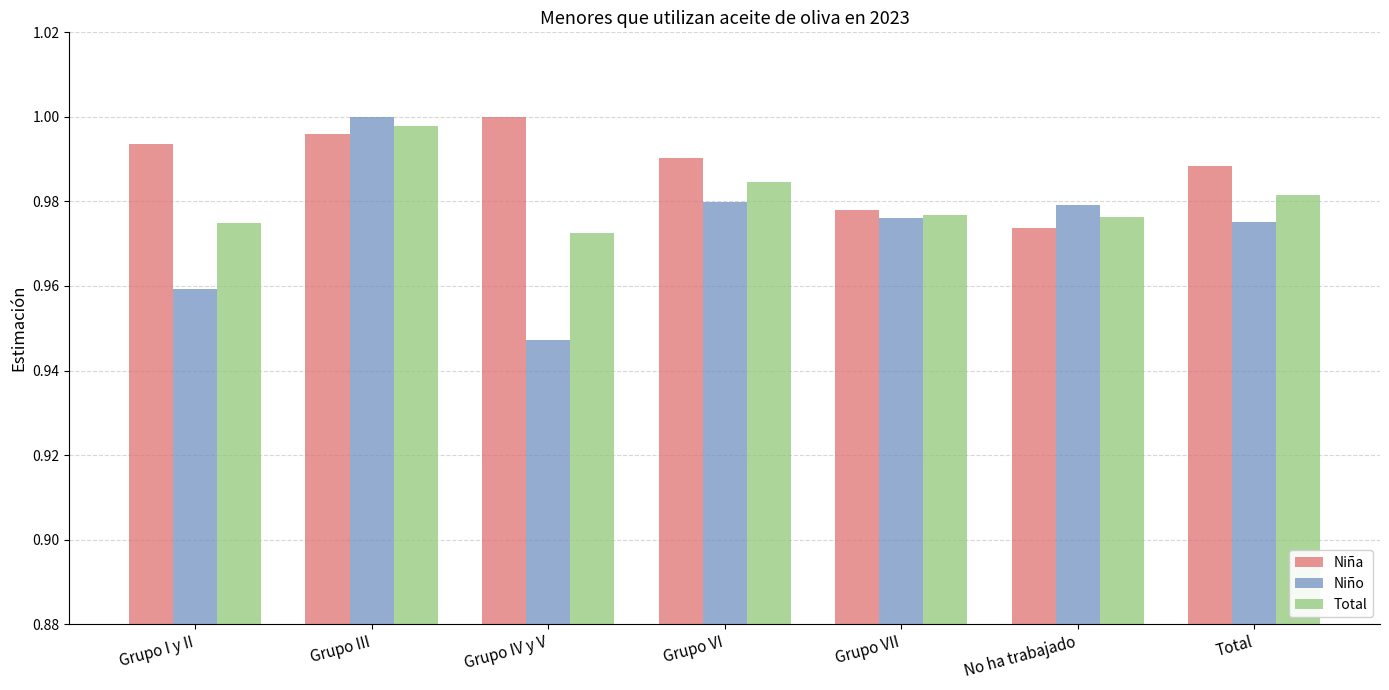

What is the sum of the Niño values at Grupo IV y V and Grupo VI?

1.9